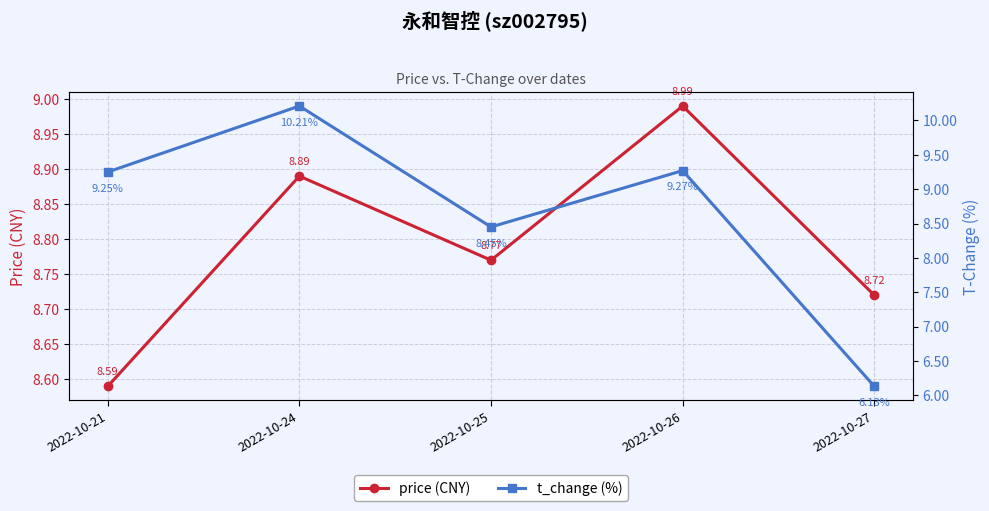

Is it true that price (CNY) equals 9.0 at 2022-10-26?

True